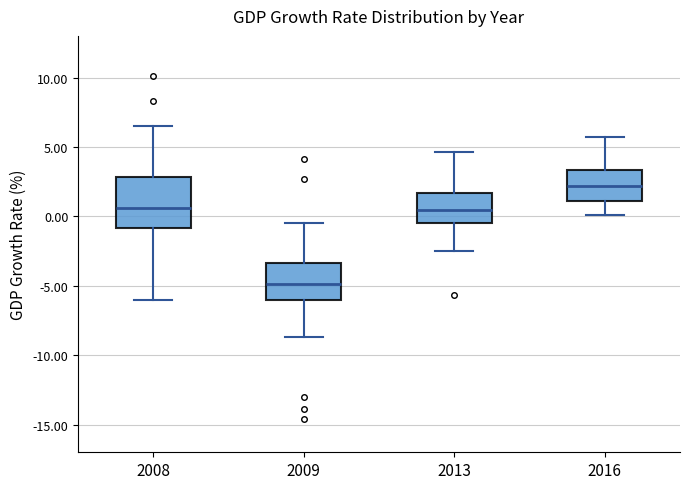

Reading left to right, read every box against the y-axis: the position of its median line, the range the box covers, and the ends of its whiskers. The values are not printed on the chart, so give them approximately, as read against the axis.

2008: median 0.5, box -1.0 to 3.0, whiskers -6.0 to 6.5
2009: median -5.0, box -6.0 to -3.5, whiskers -8.5 to -0.5
2013: median 0.5, box -0.5 to 1.5, whiskers -2.5 to 4.5
2016: median 2.0, box 1.0 to 3.5, whiskers 0.0 to 5.5